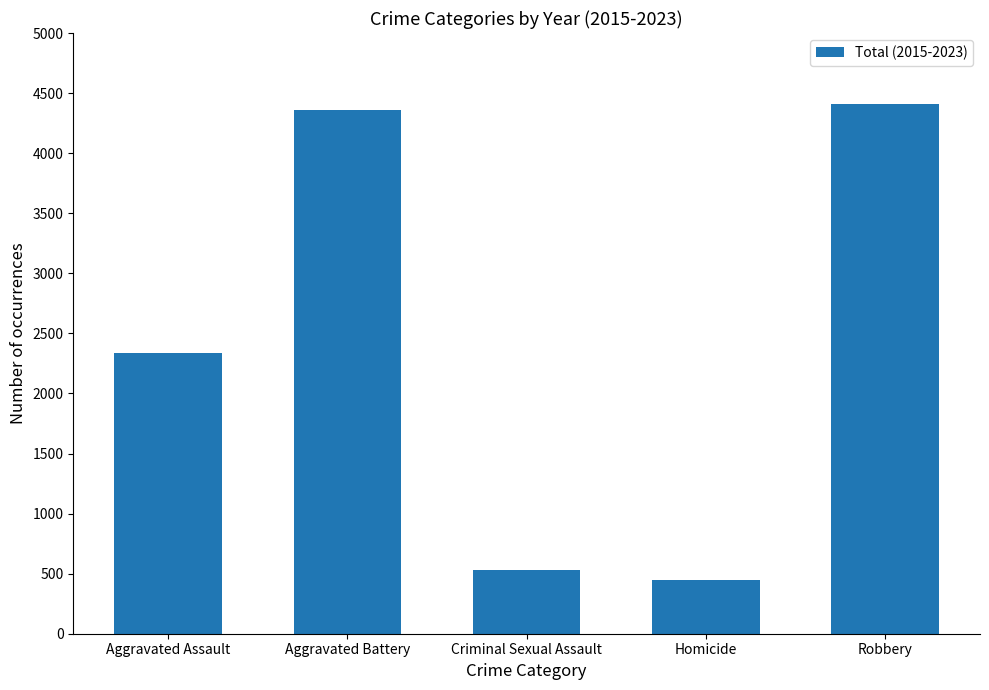

The chart shows a value of 5803 at Robbery. True or false?

False